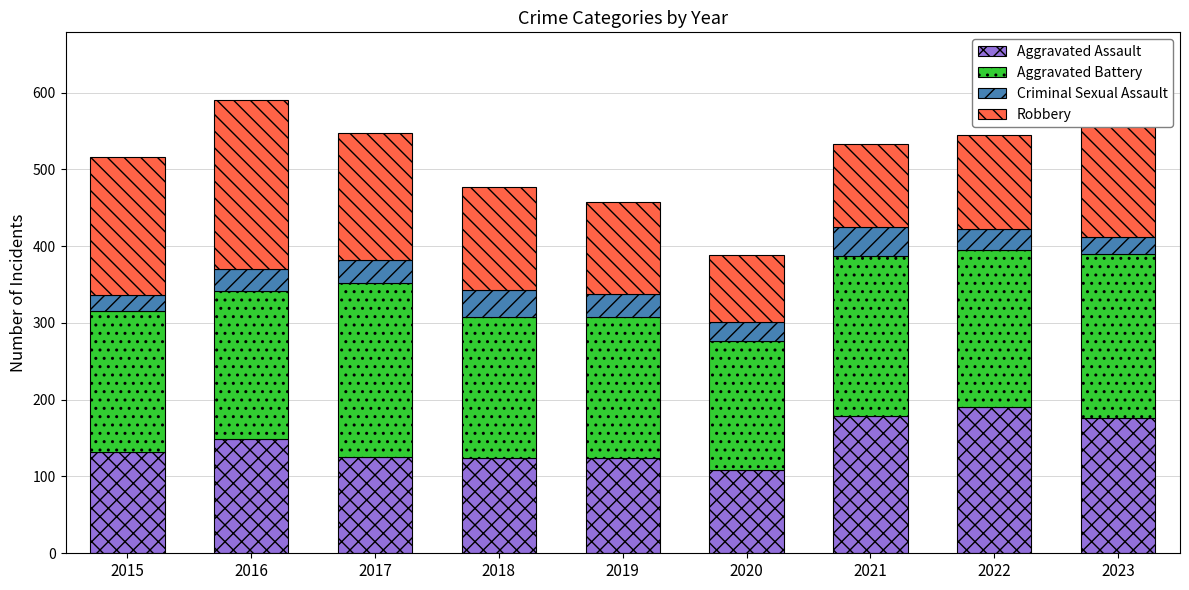

The Aggravated Assault series shows 108 at 2020. True or false?

True